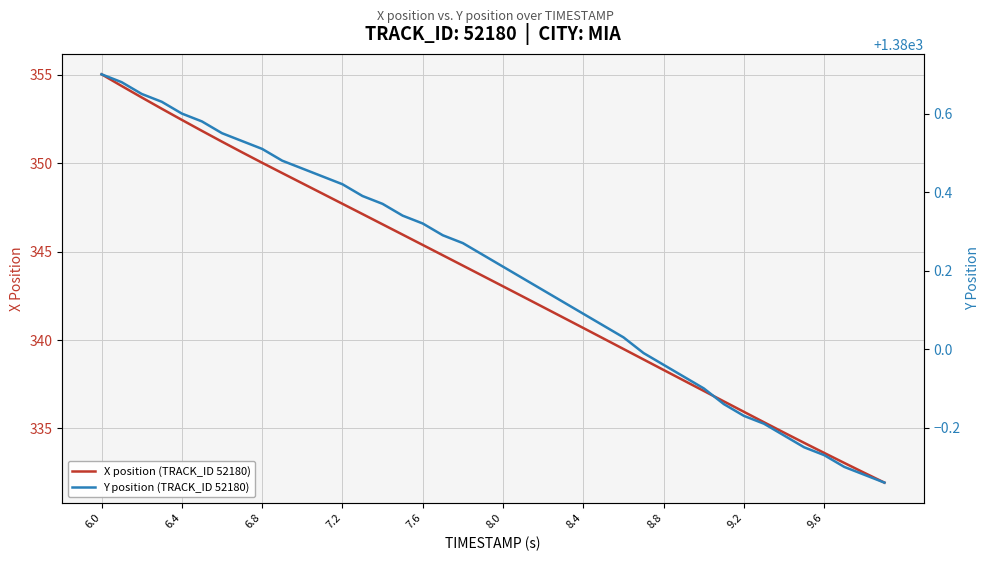

True or false: X position (TRACK_ID 52180) and Y position (TRACK_ID 52180) cross at least once.

False